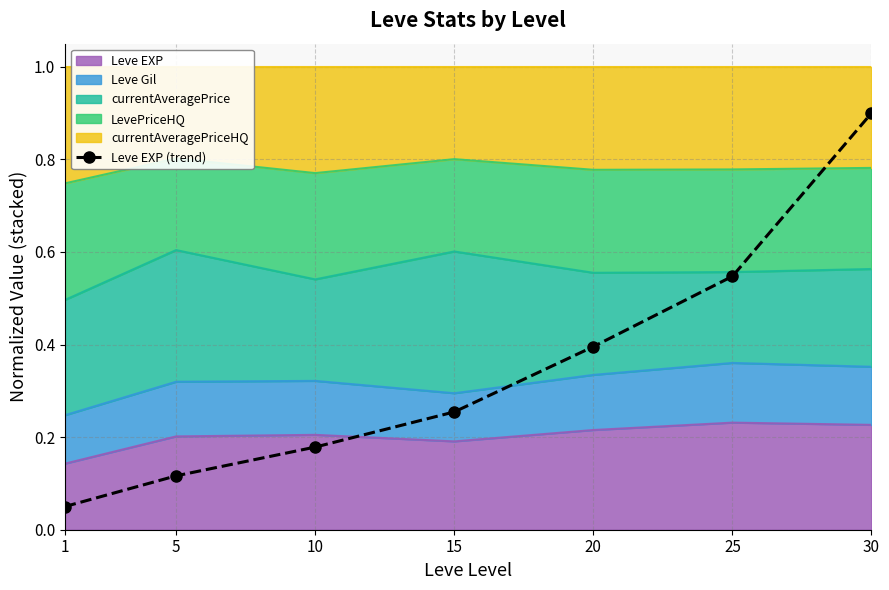

True or false: there are more than 0 points higher than both neighbors.

False